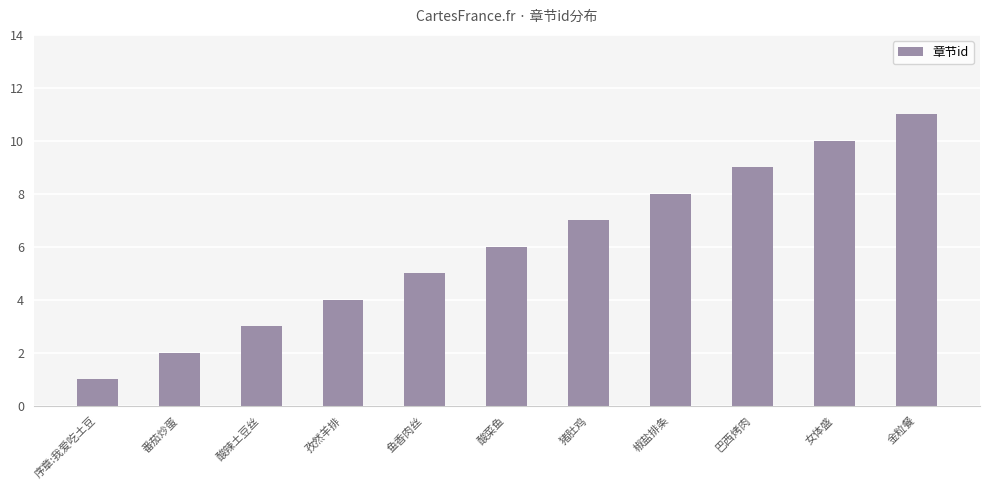

Does the chart contain any negative values?

No